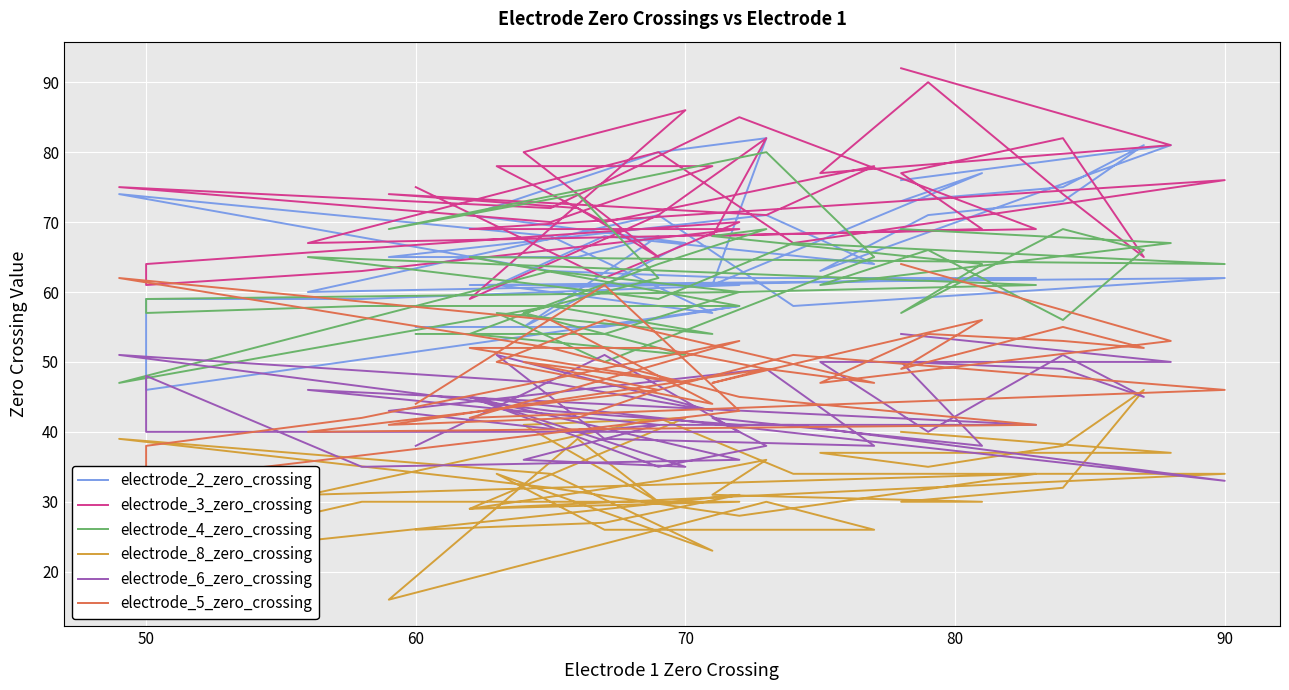

True or false: electrode_8_zero_crossing and electrode_3_zero_crossing intersect in this chart.

False